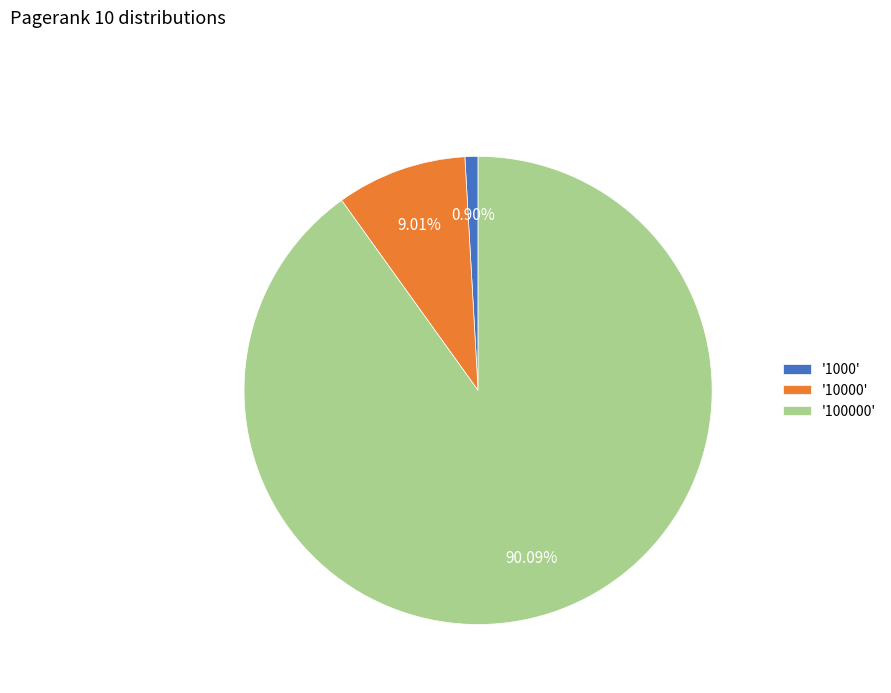

Which has a higher value, '1000' or '10000'?

'10000'